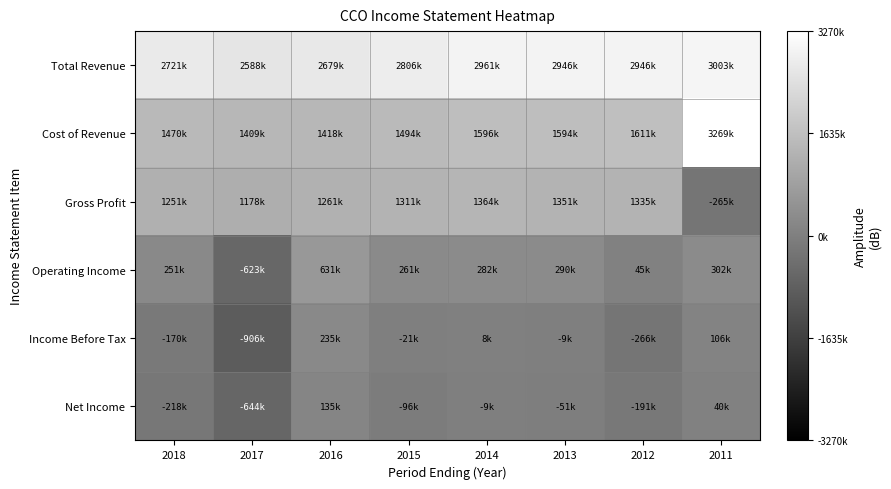

What is the total value across all series at 2014?

6203700